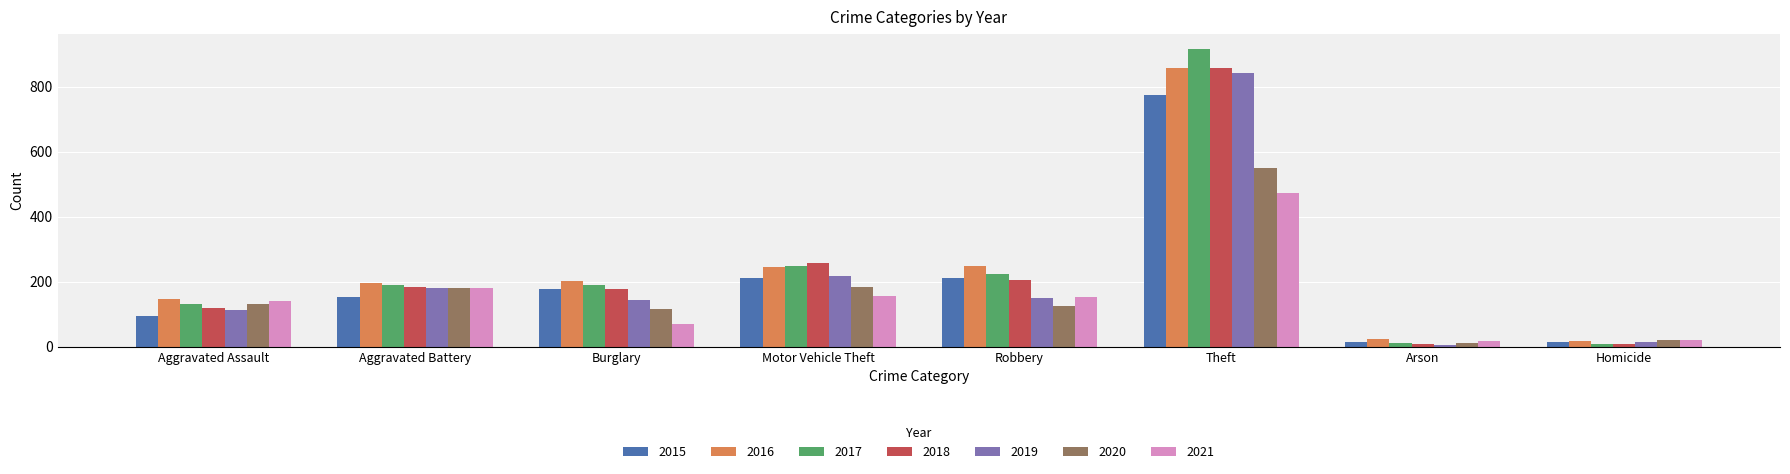

How many bars are there in each group?

7